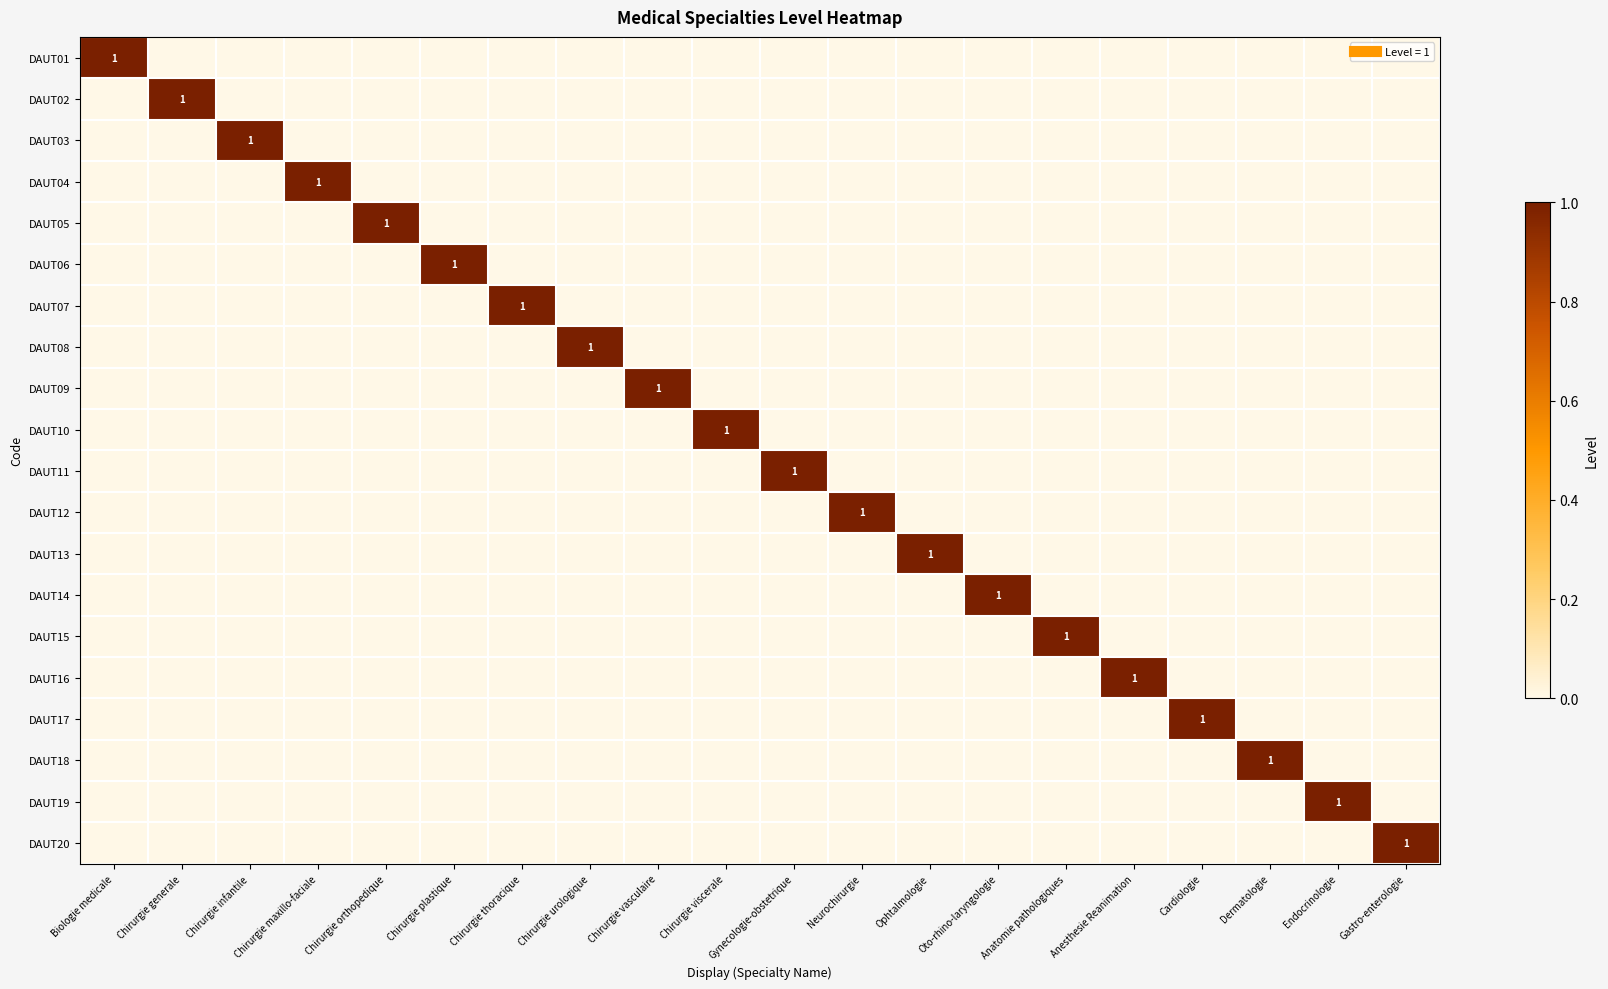

Is it true that DAUT08 equals -1 at Chirurgie plastique?

False